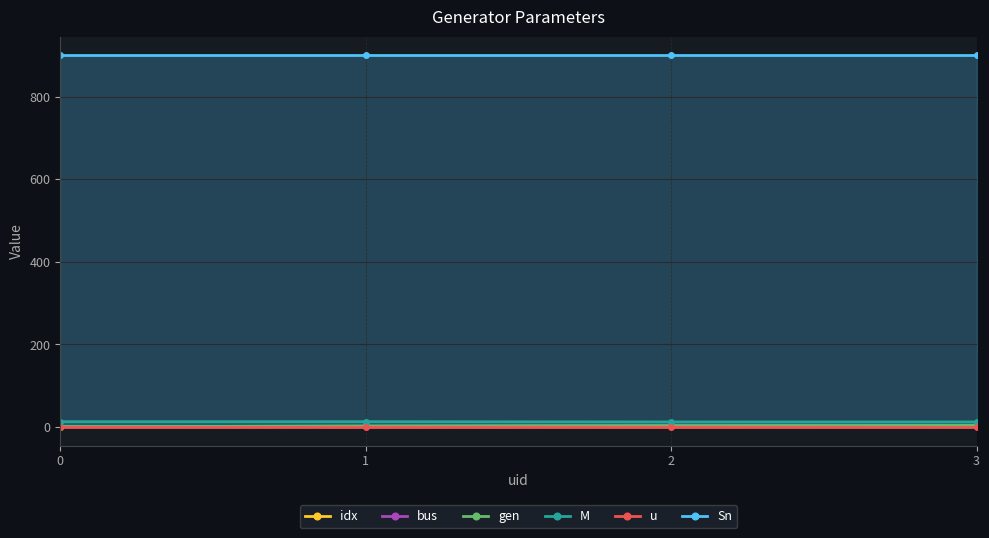

What is the difference between the gen values at 0 and 3?

3.0